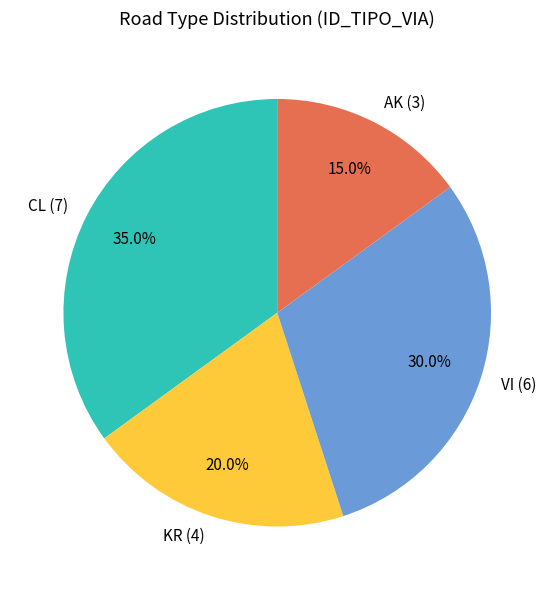

Which category has the smallest portion of the pie?

AK